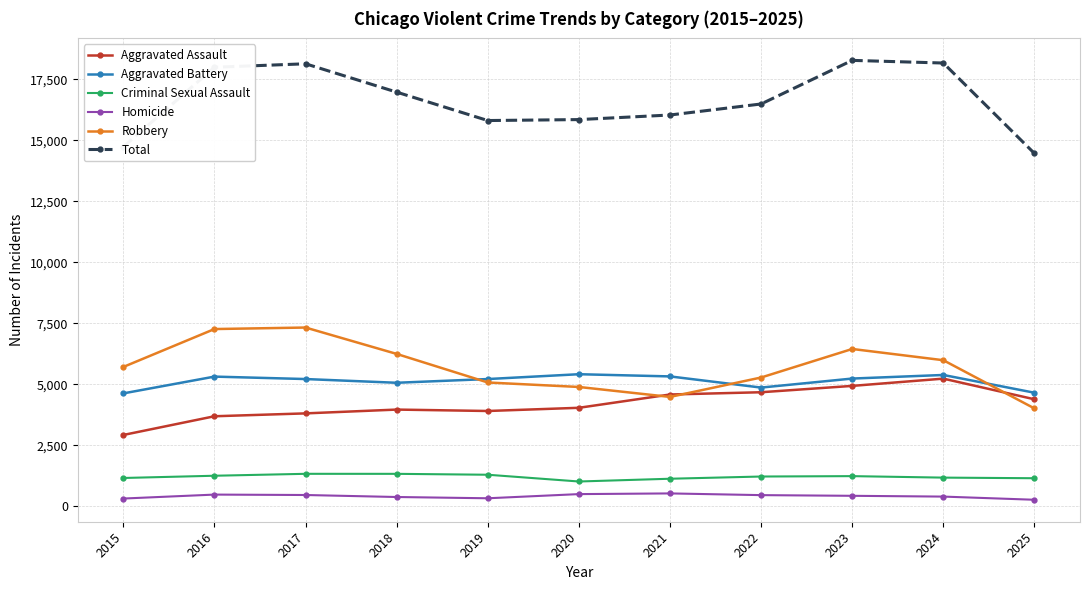

Which series has the largest total across all categories?

Total